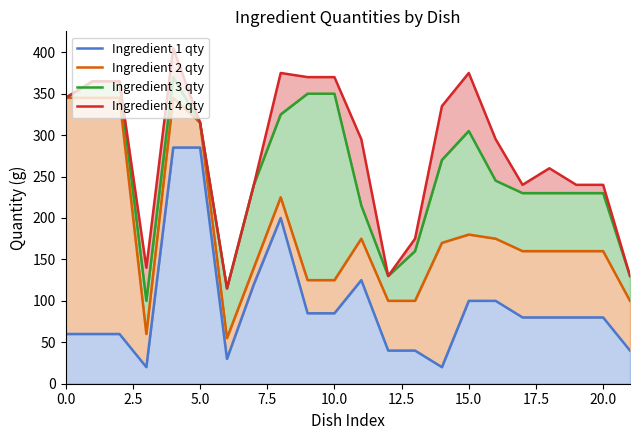

What is the label of the 5th point from the right?

17